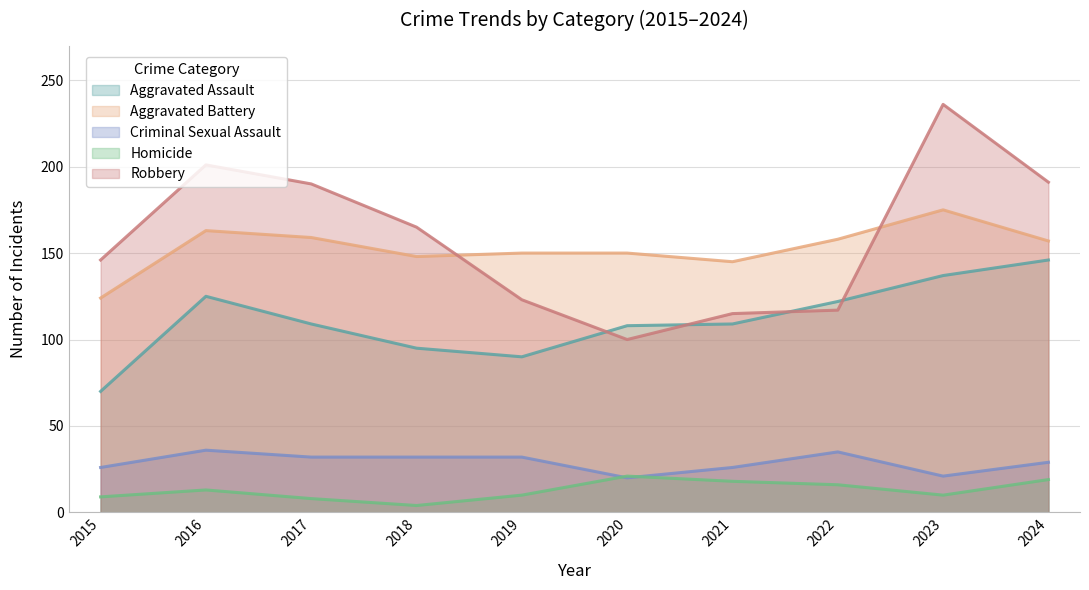

How many categories are shown in the chart?

10